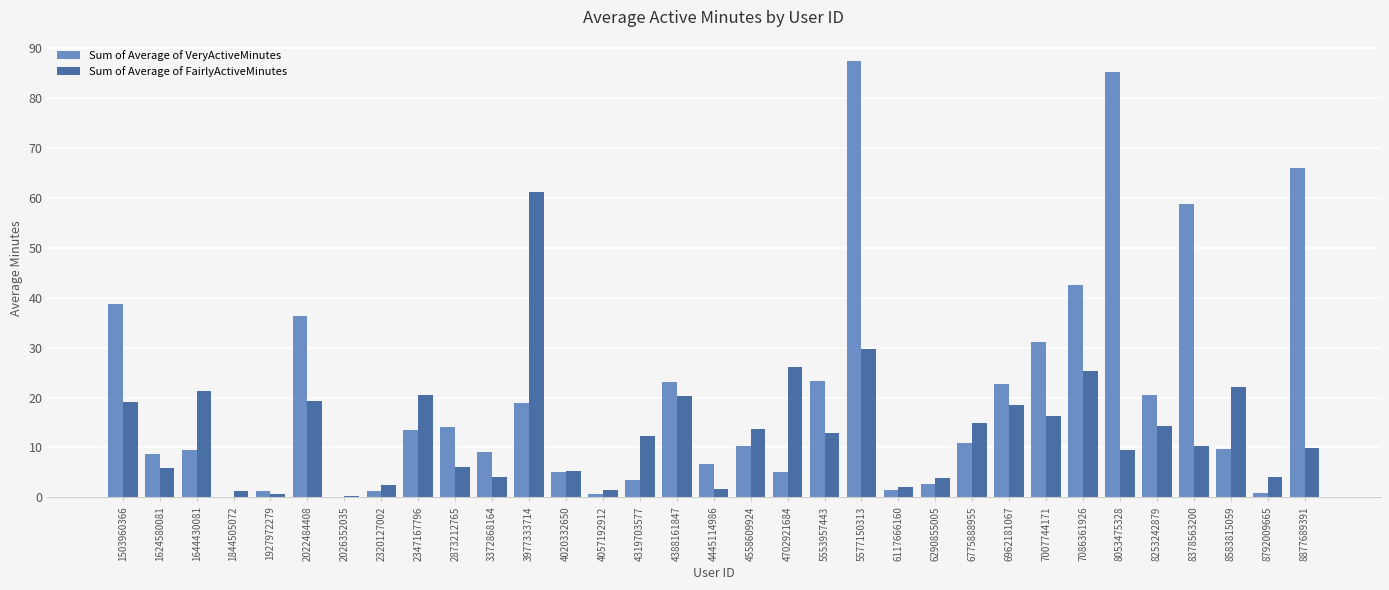

Which label corresponds to the largest value in the chart?

5577150313